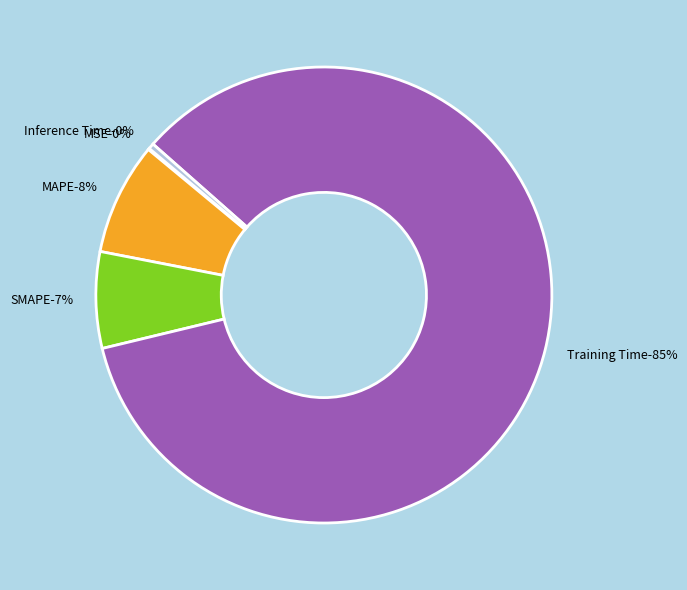

What is the largest slice in the pie chart?

Training Time